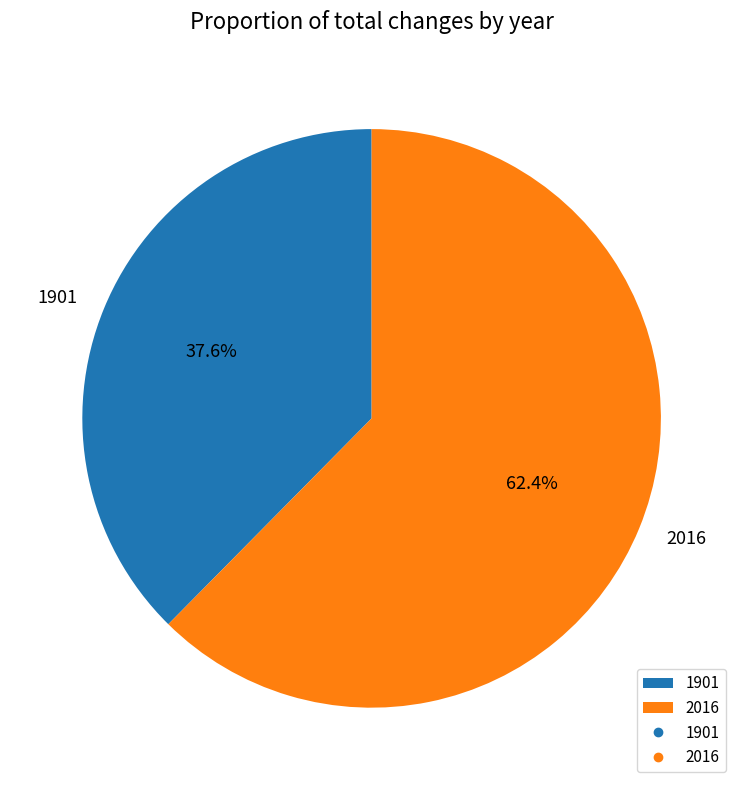

Is it true that 1901 is 38% of the pie?

True